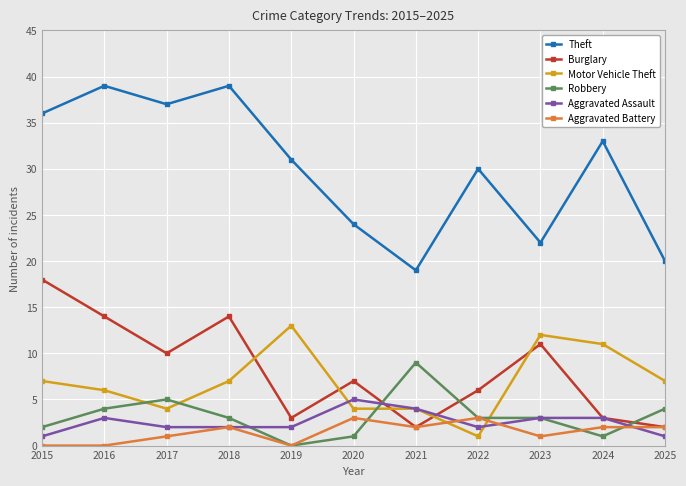

At which label does Robbery reach its peak?

2021